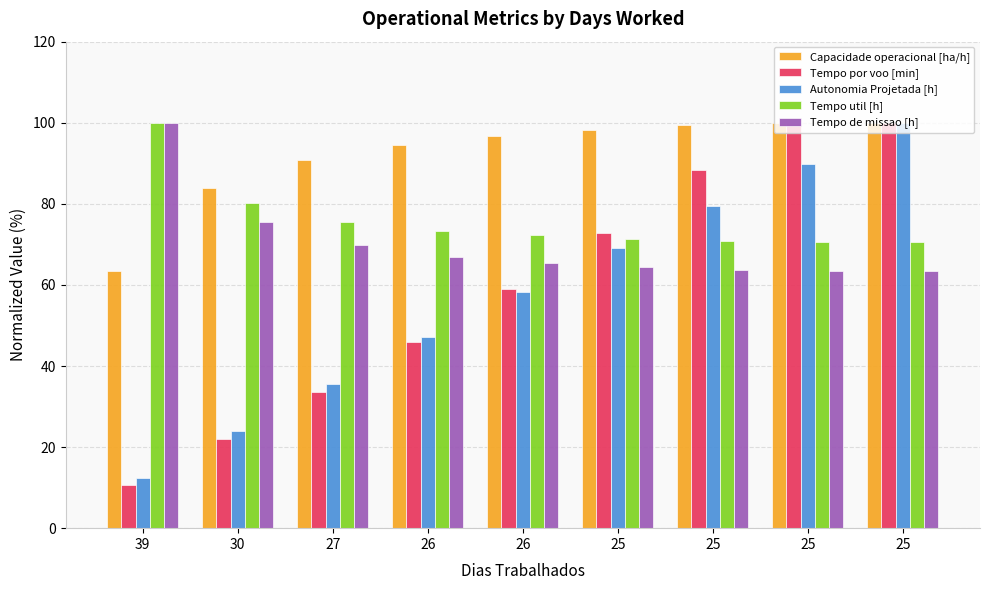

Which category has the highest value in the Capacidade operacional [ha/h] series?

25